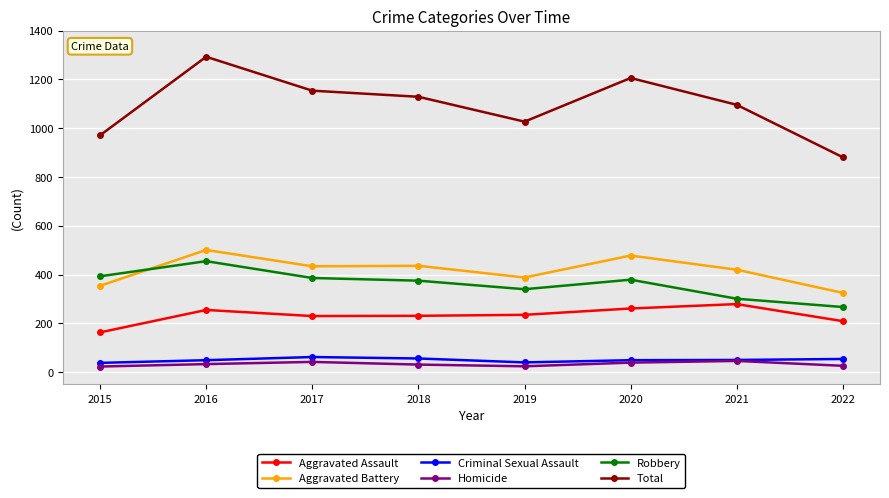

True or false: Total has a value of 2066 at 2016.

False